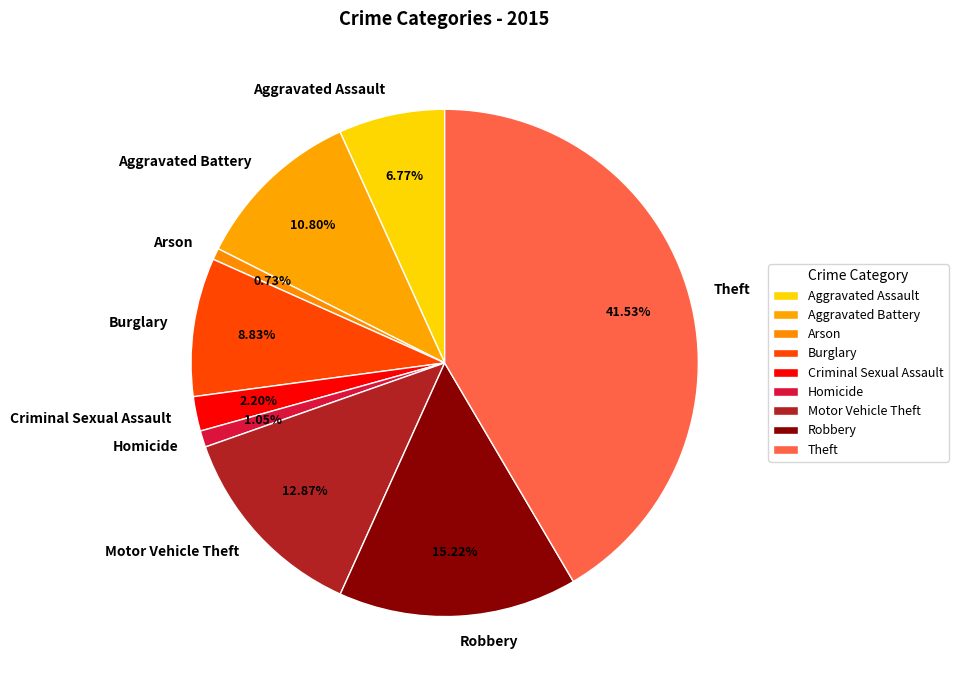

What portion of the pie excludes Homicide?

99.0%